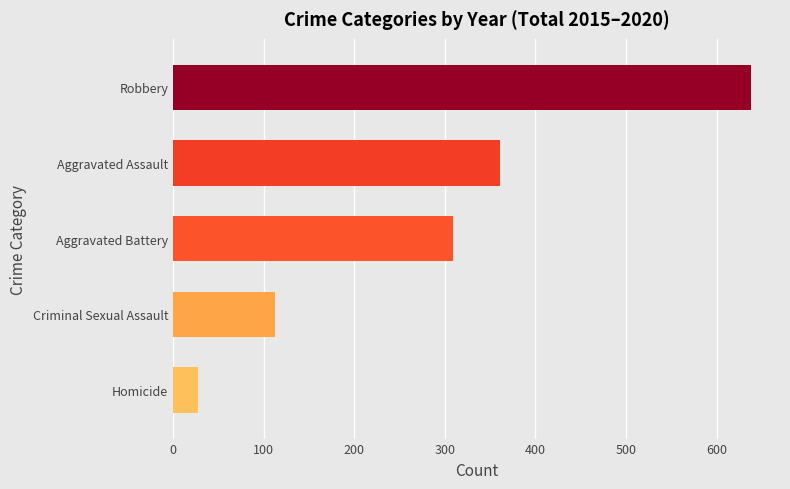

Which has a higher value, Criminal Sexual Assault or Aggravated Battery?

Aggravated Battery